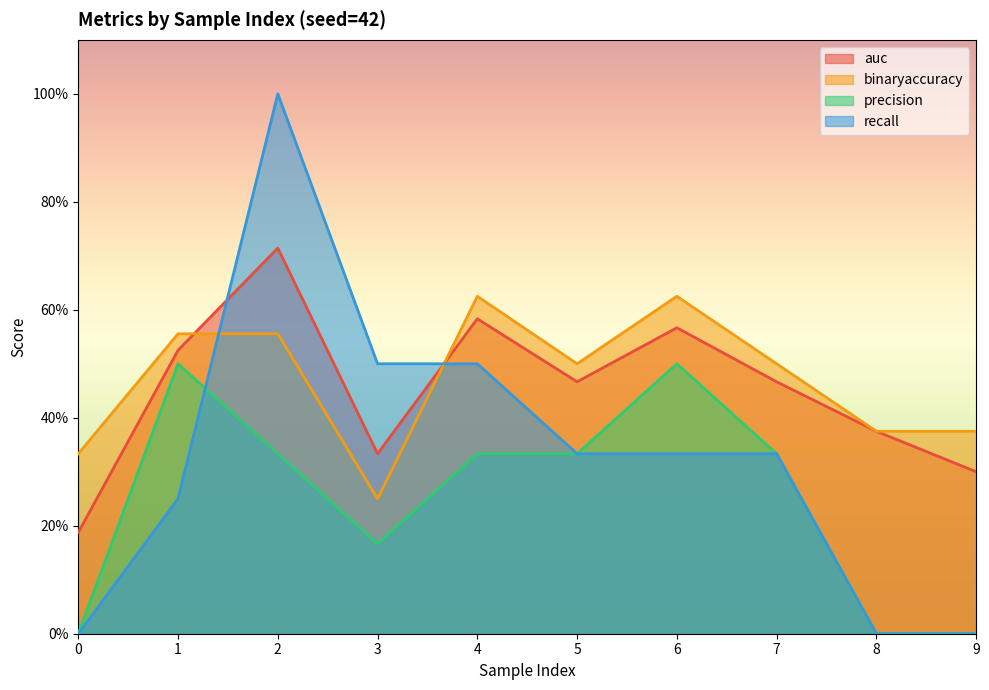

How many positive values does the recall series have?

7